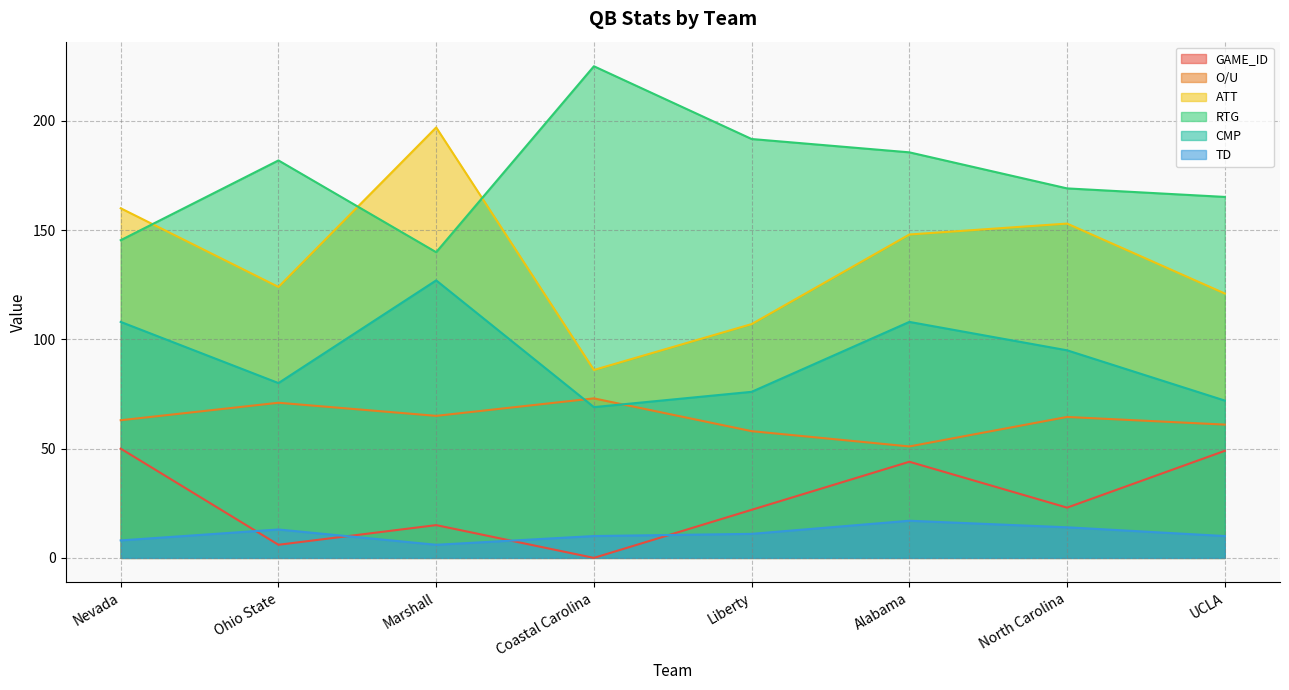

Reading left to right, what are all the values shown in this chart?

GAME_ID: 50.0	6.0	15.0	0.0	22.0	44.0	23.0	49.0
O/U: 63.0	71.0	65.0	73.0	58.0	51.0	64.5	61.0
ATT: 160.0	124.0	197.0	86.0	107.0	148.0	153.0	121.0
RTG: 145.4	181.9	139.9	225.0	191.7	185.6	169.1	165.2
CMP: 108.0	80.0	127.0	69.0	76.0	108.0	95.0	72.0
TD: 8.0	13.0	6.0	10.0	11.0	17.0	14.0	10.0